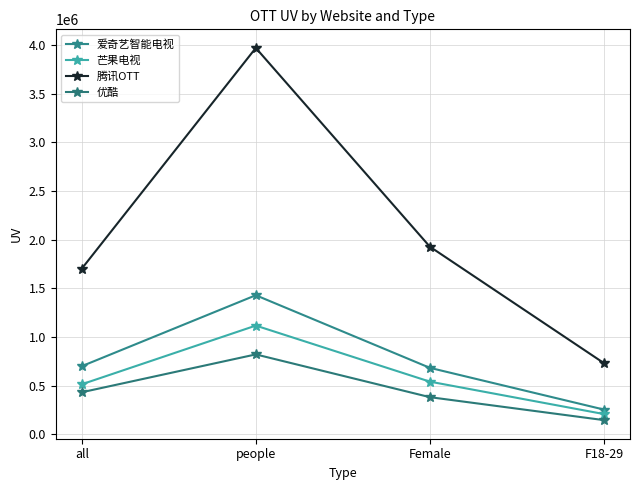

What value does the 腾讯OTT series have at F18-29, to the nearest 100?

730500